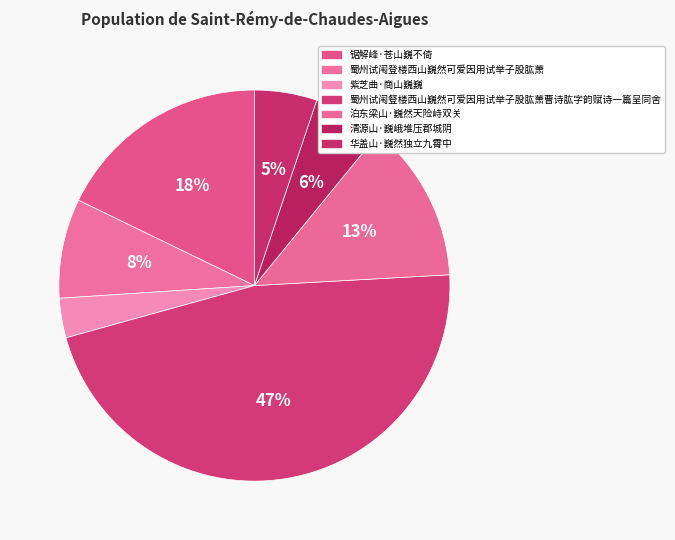

How much of the chart is everything except 华盖山·巍然独立九霄中?

94.8%